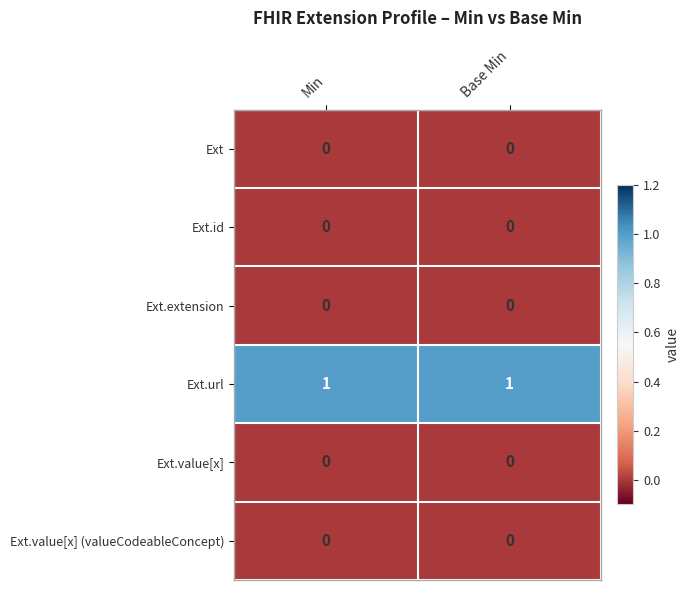

Reading right to left, transcribe all the data shown in this chart.

Ext: Base Min=0	Min=0
Ext.id: Base Min=0	Min=0
Ext.extension: Base Min=0	Min=0
Ext.url: Base Min=1	Min=1
Ext.value[x]: Base Min=0	Min=0
Ext.value[x] (valueCodeableConcept): Base Min=0	Min=0